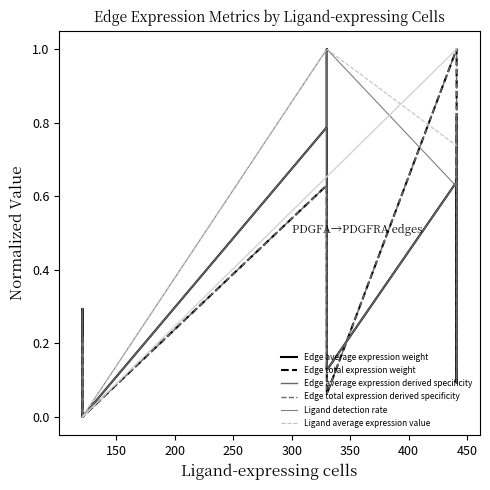

Which series has the largest total across all categories?

Ligand average expression value